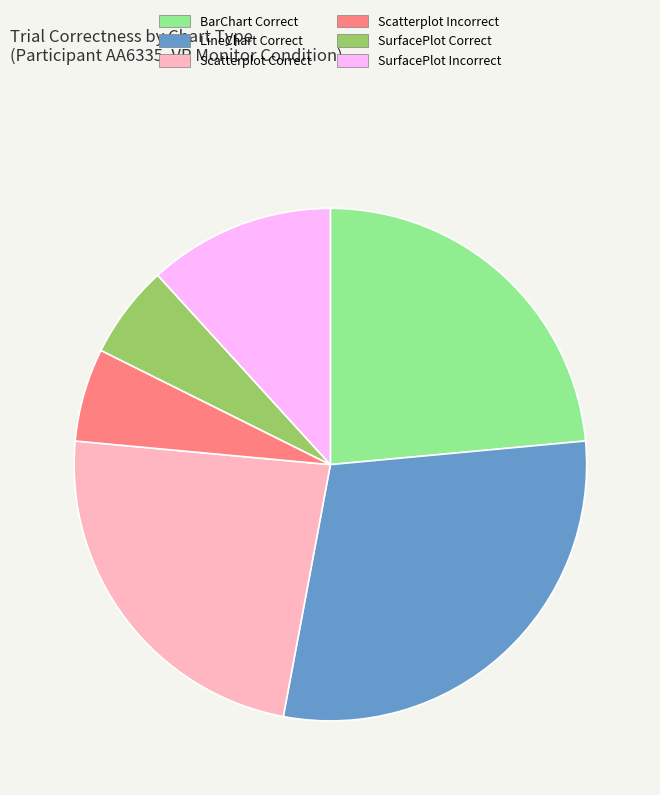

Is the sum of Scatterplot Incorrect and Scatterplot Correct greater than half?

No